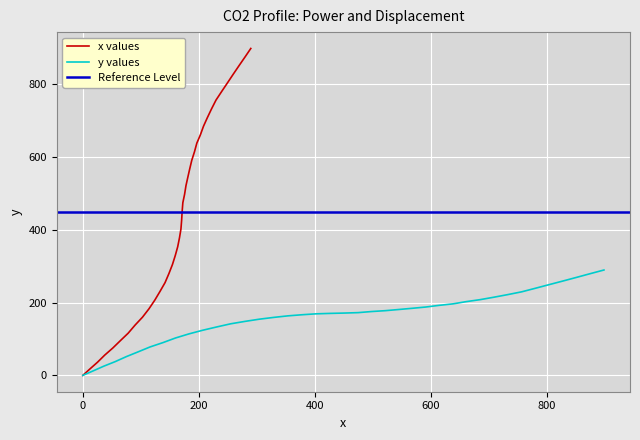

Does the chart display data point markers on the line(s)?

No